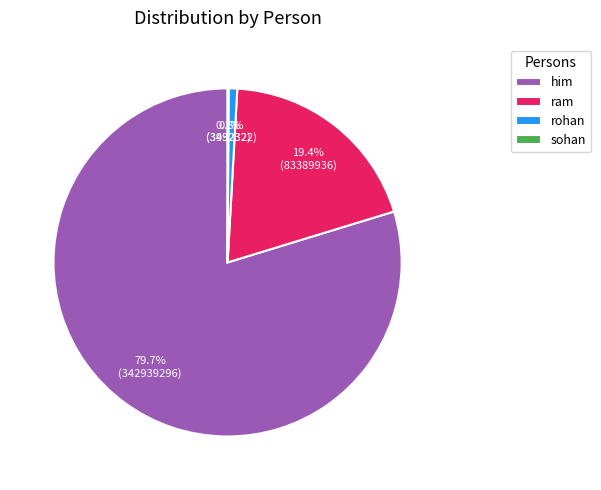

Which category has the biggest portion of the pie?

him